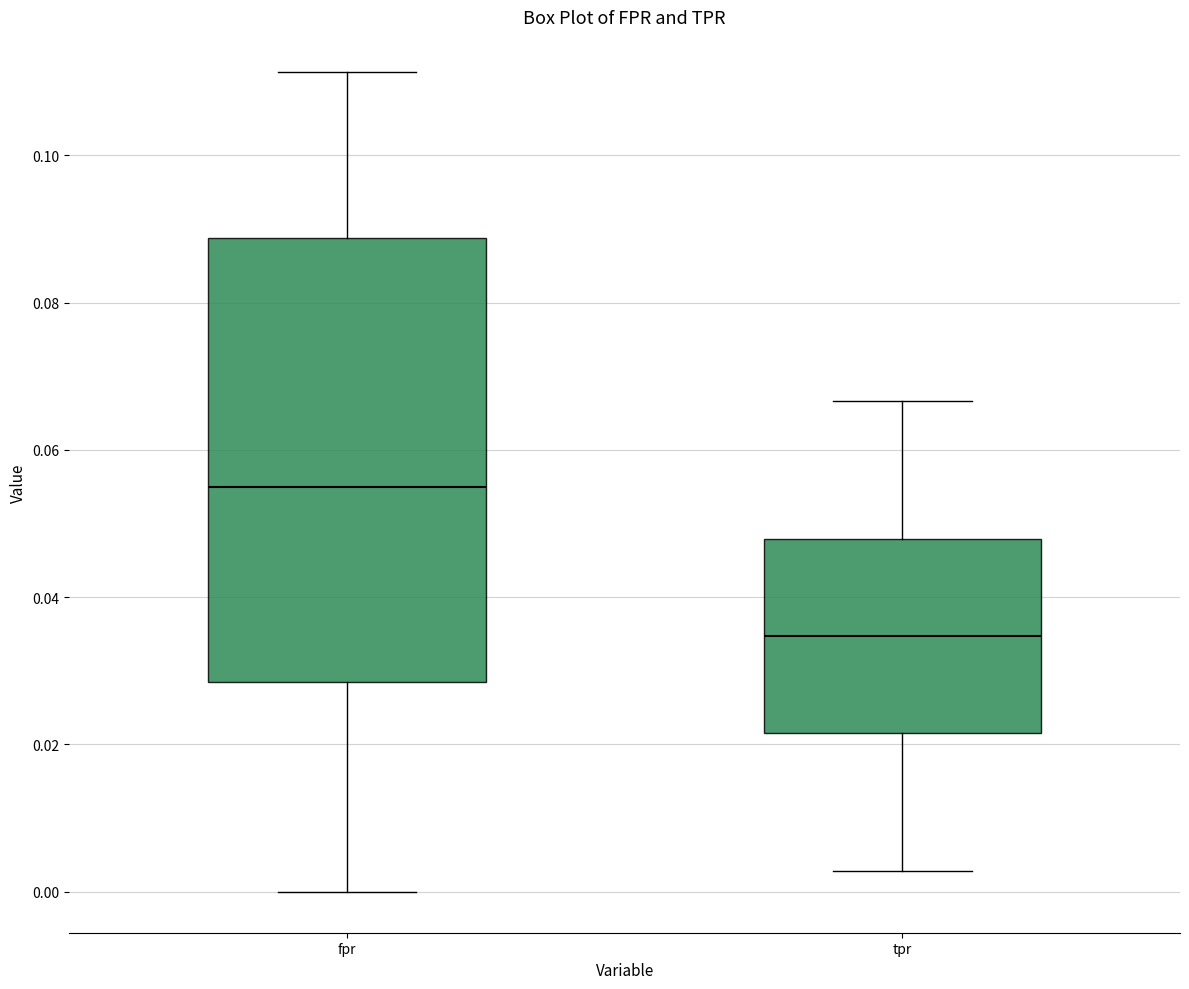

Which box is the tallest, from its lower edge to its upper edge?

fpr